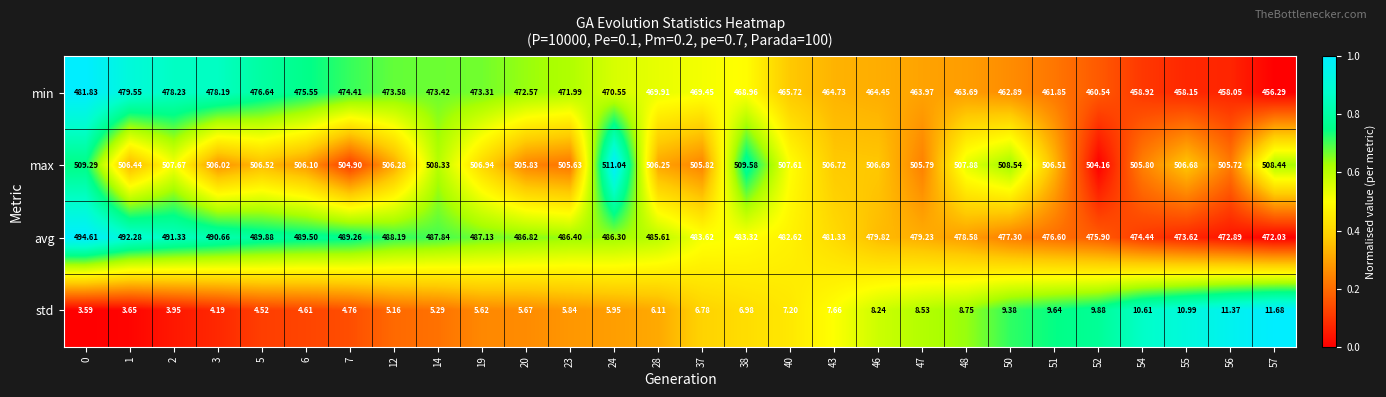

Which series has the widest spread of values?

min